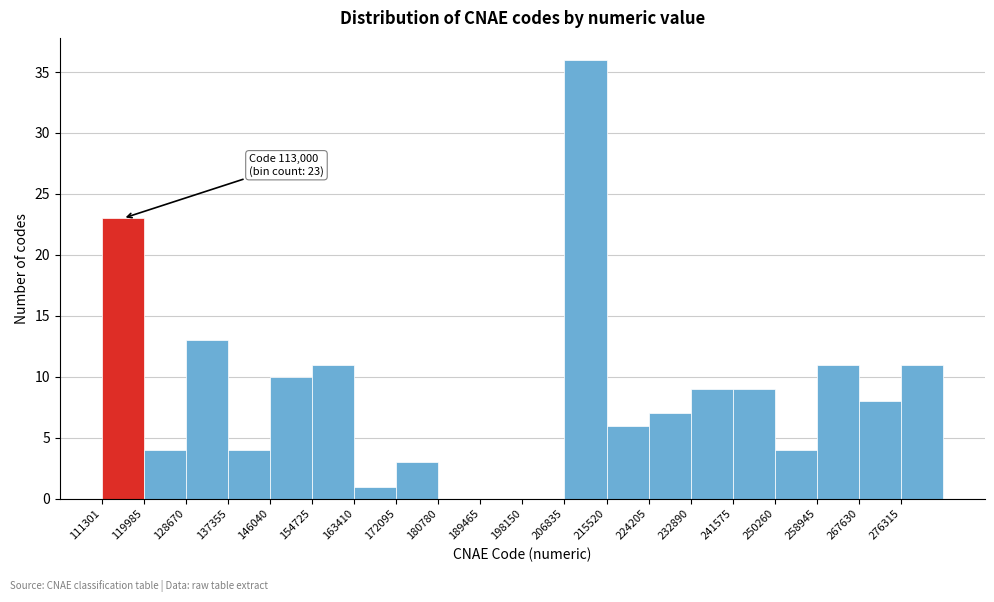

Over which range of the x-axis is the bar tallest?

207000 to 216000